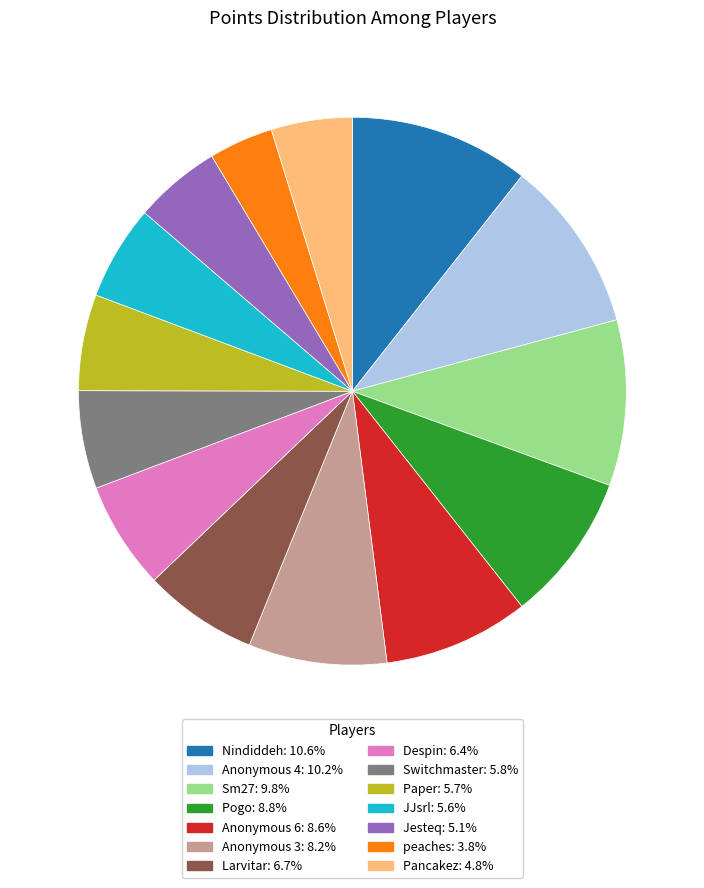

Does any single category account for the majority?

No